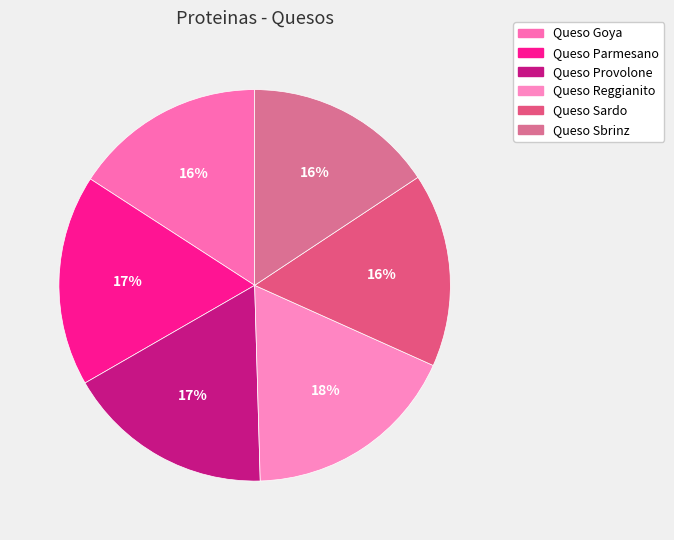

What percentage is the Queso Provolone slice, to the nearest percent?

17%